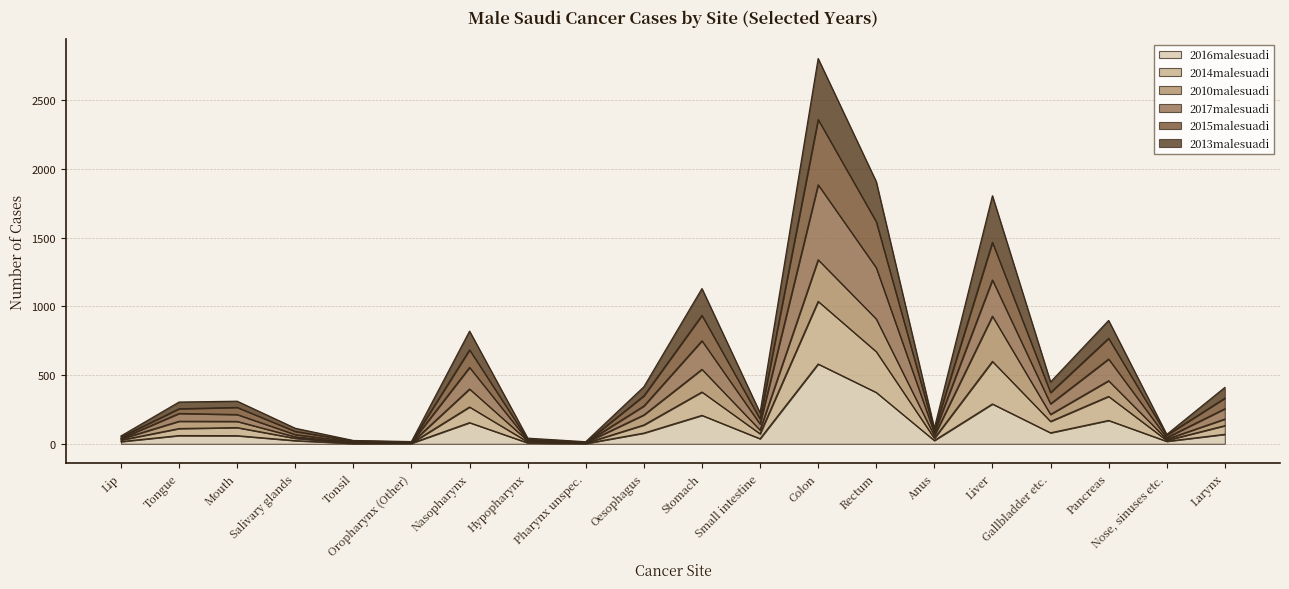

Between Rectum and Oropharynx (Other), which is larger?

Rectum